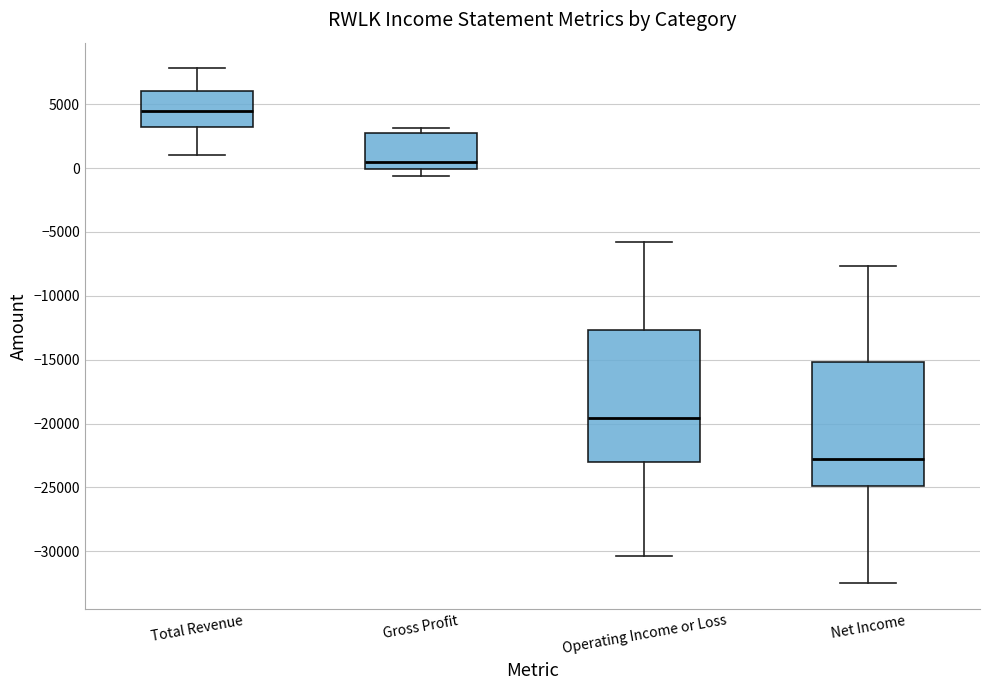

Reading left to right, transcribe this box plot: for each box, give where its median line is, the range the box spans, and where its two whiskers end, as read against the y-axis. The values are not printed on the chart, so give them approximately, as read against the axis.

Total Revenue: median 4500, box 3000 to 6000, whiskers 1000 to 8000
Gross Profit: median 500, box 0 to 2500, whiskers -500 to 3000
Operating Income or Loss: median -19500, box -23000 to -12500, whiskers -30500 to -6000
Net Income: median -23000, box -25000 to -15000, whiskers -32500 to -7500